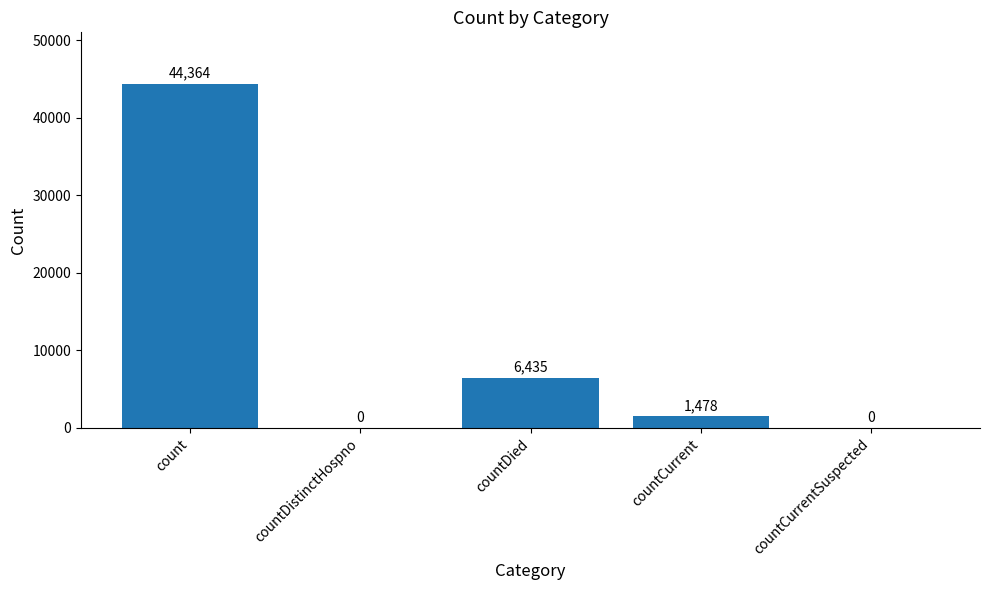

Reading left to right, list all the values displayed in this chart.

44364	0	6435	1478	0